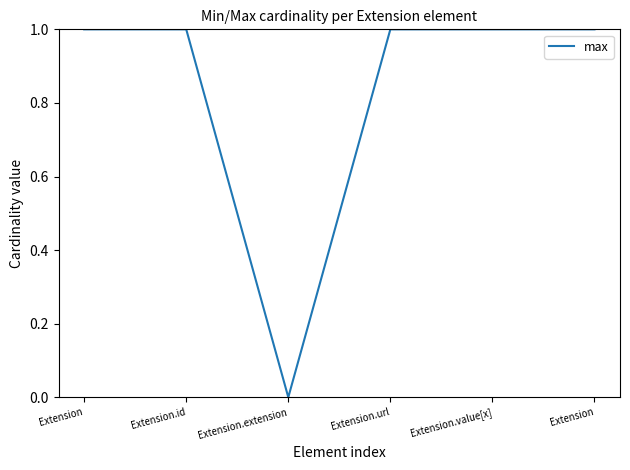

Does the chart display data point markers on the line(s)?

No